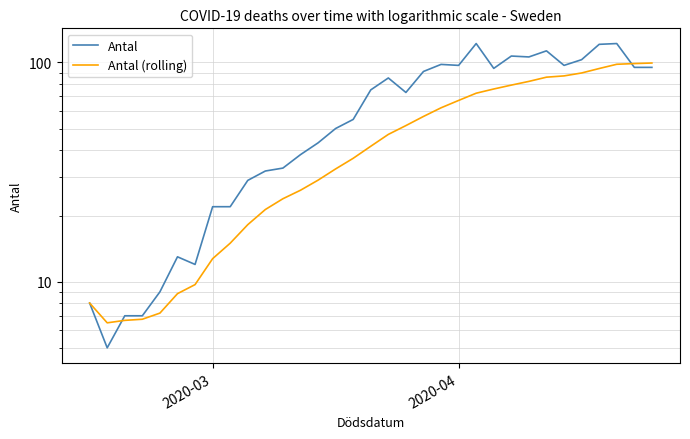

What is the highest value of the Antal (rolling) series?

99.4